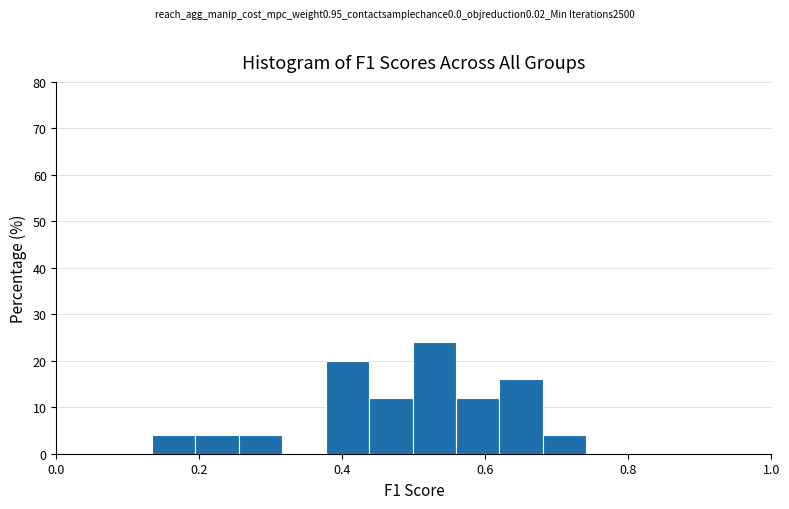

Around what value on the x-axis is the tallest bar? Give the approximate position of its centre, as read against the axis.

0.52